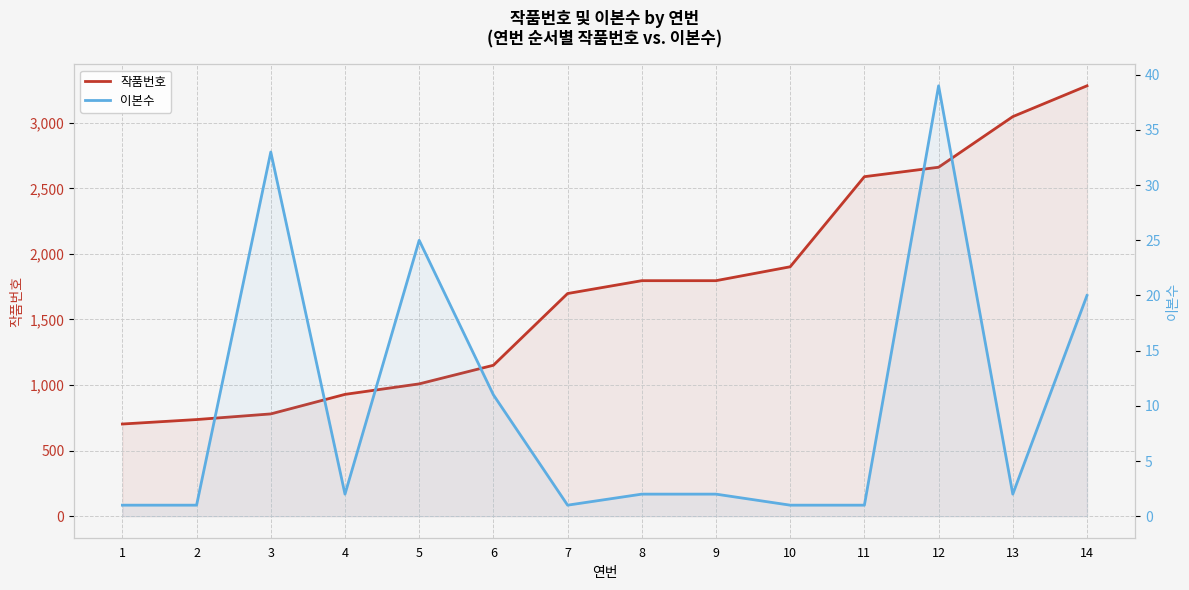

At which label does 이본수 first exceed 2?

3